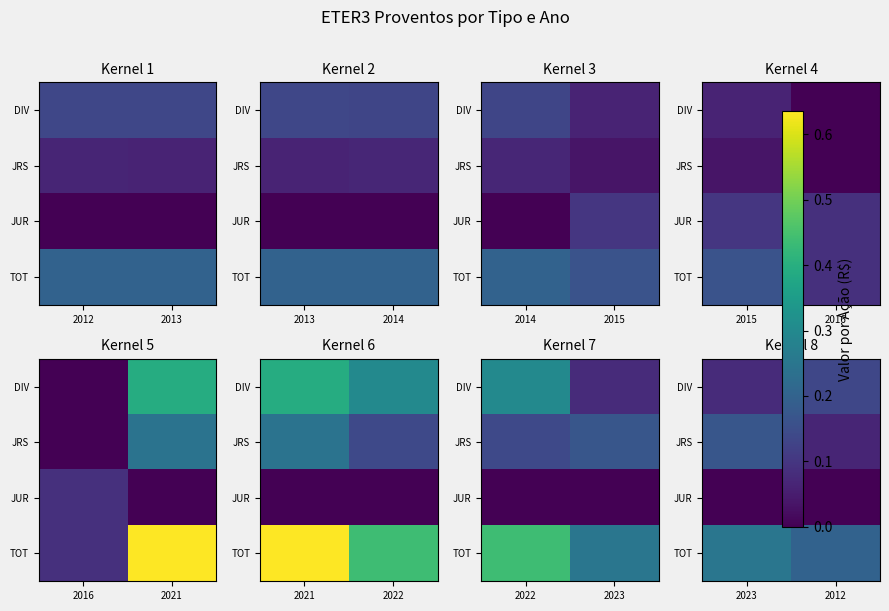

What is the total value across all series at 2023?

0.5